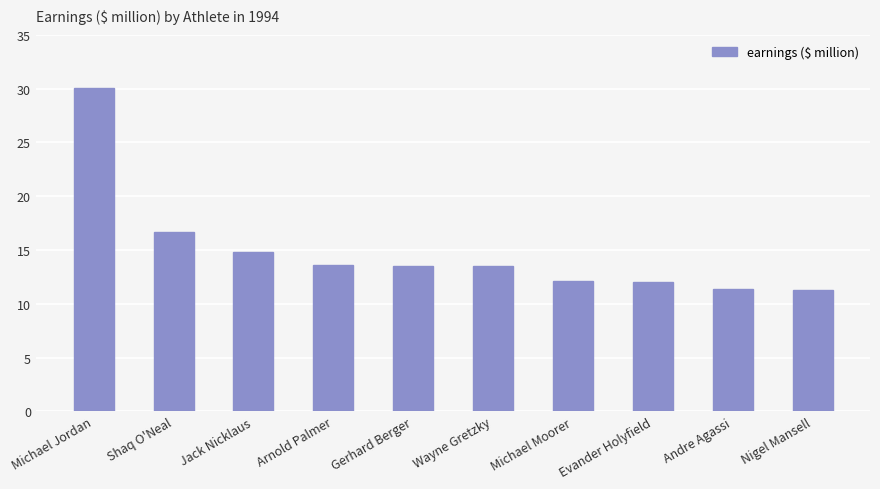

Is it true that the value at Arnold Palmer is 13.6?

True